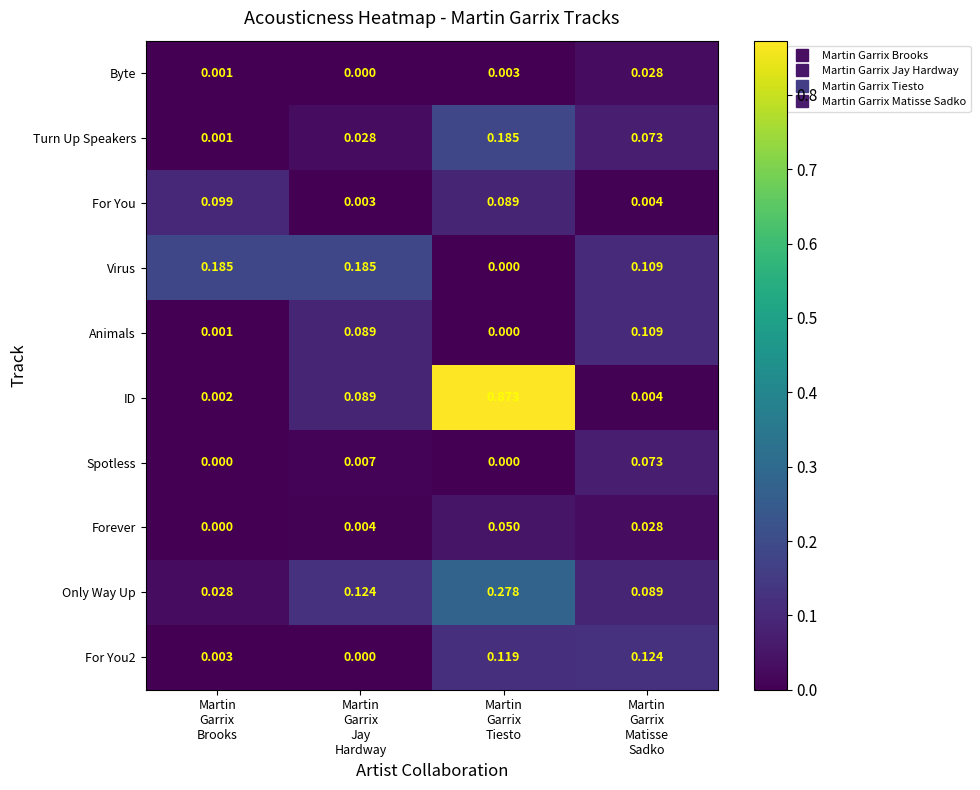

Which series has the widest spread of values?

ID